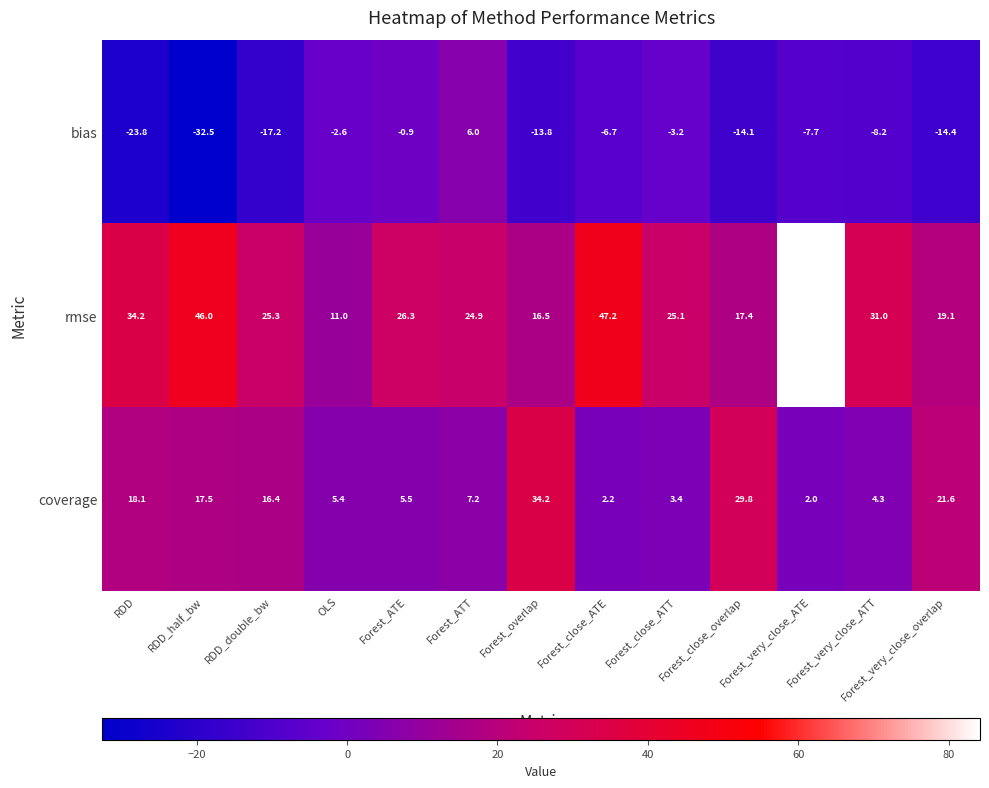

At which label does bias first exceed -8?

OLS